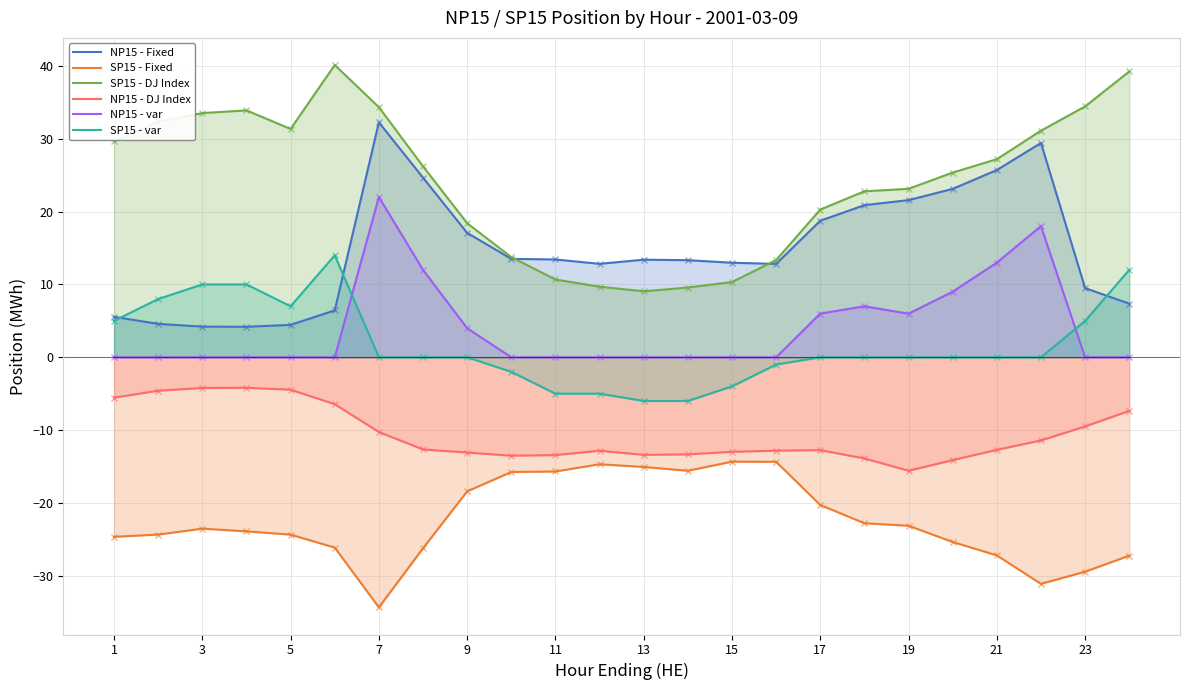

How many values in SP15 - var are below zero?

7